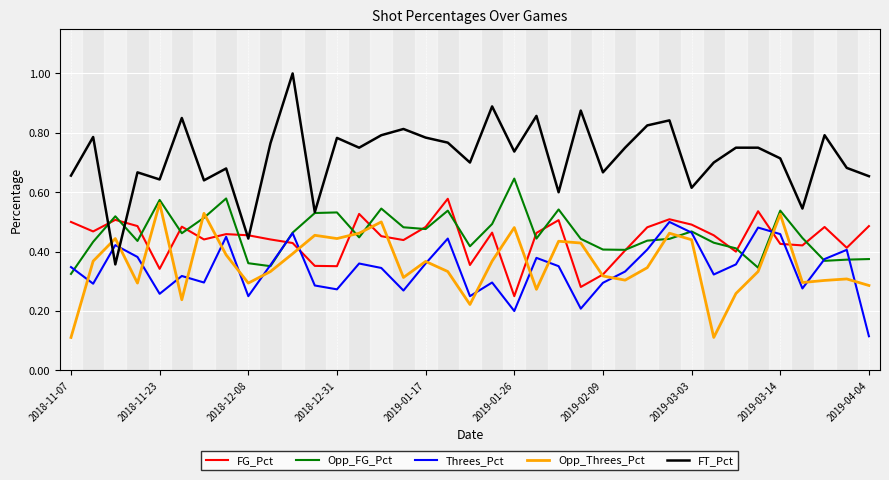

How many intersections are there between FT_Pct and Threes_Pct?

2